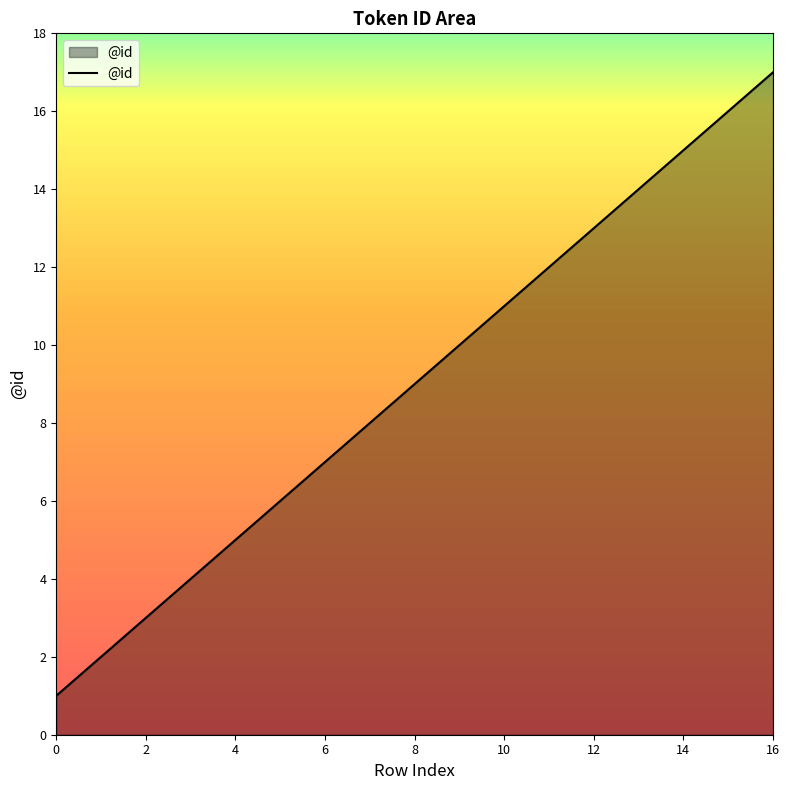

What is the minimum value shown in the chart?

1